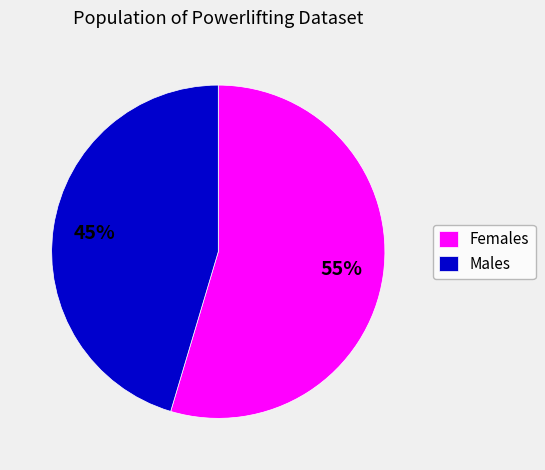

Combined, do Males and Females account for over 50%?

Yes